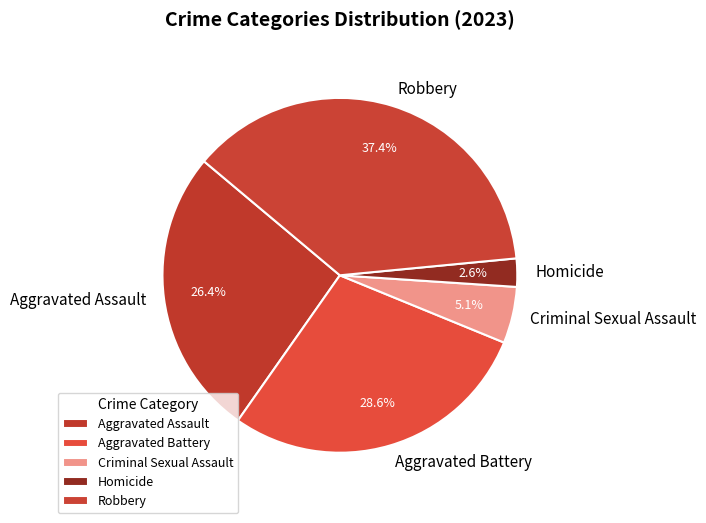

The Aggravated Battery slice represents 36% of the pie. True or false?

False